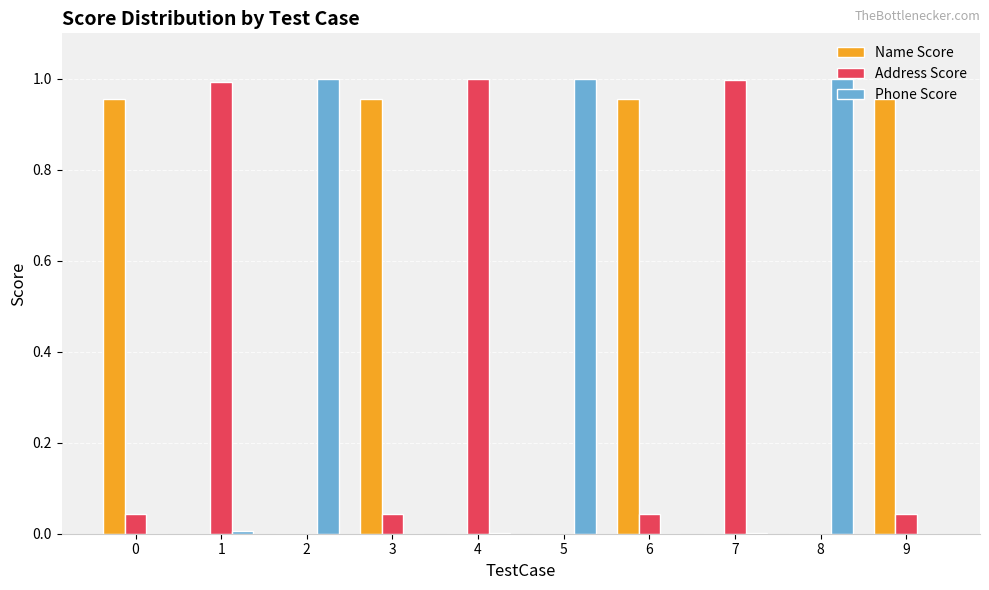

What is the sum of all Address Score values?

3.2